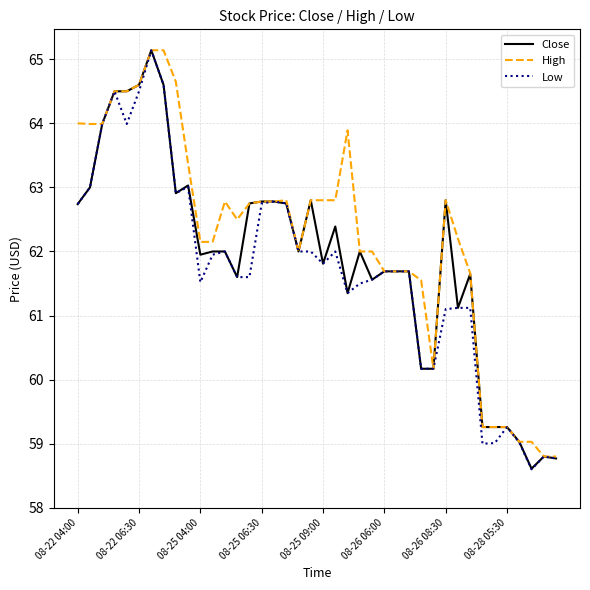

Which series has the largest total across all categories?

High